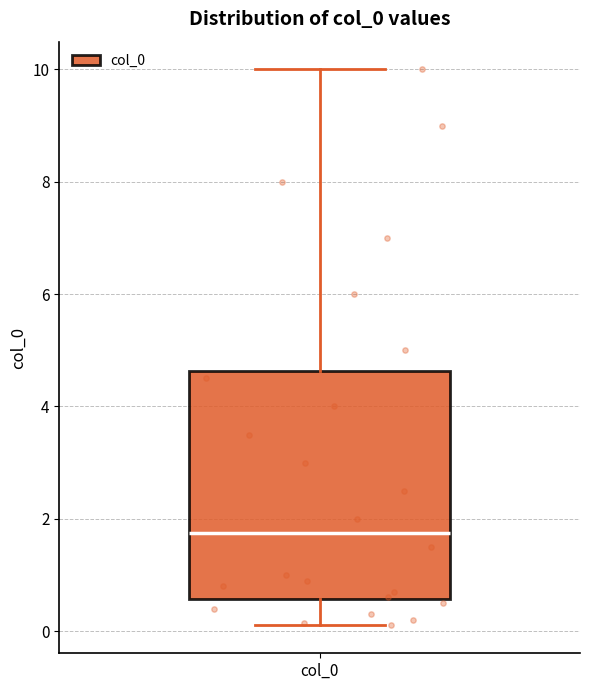

Transcribe this box plot: give where the median line is, the range the box spans, and where the two whiskers end, as read against the y-axis. The values are not printed on the chart, so give them approximately, as read against the axis.

median 1.8, box 0.6 to 4.6, whiskers 0.2 to 10.0